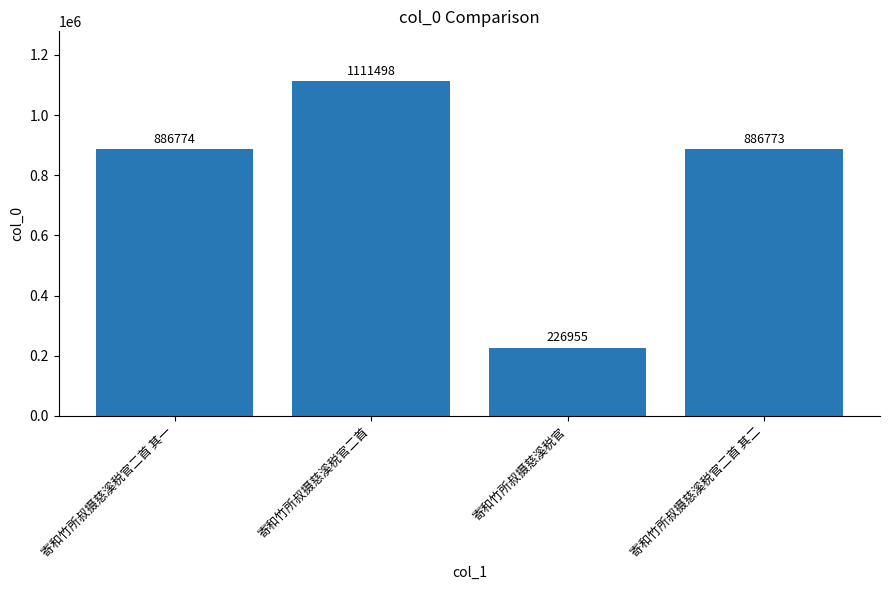

What is the label of the 4th bar from the left?

寄和竹所叔摄慈溪税官二首 其二